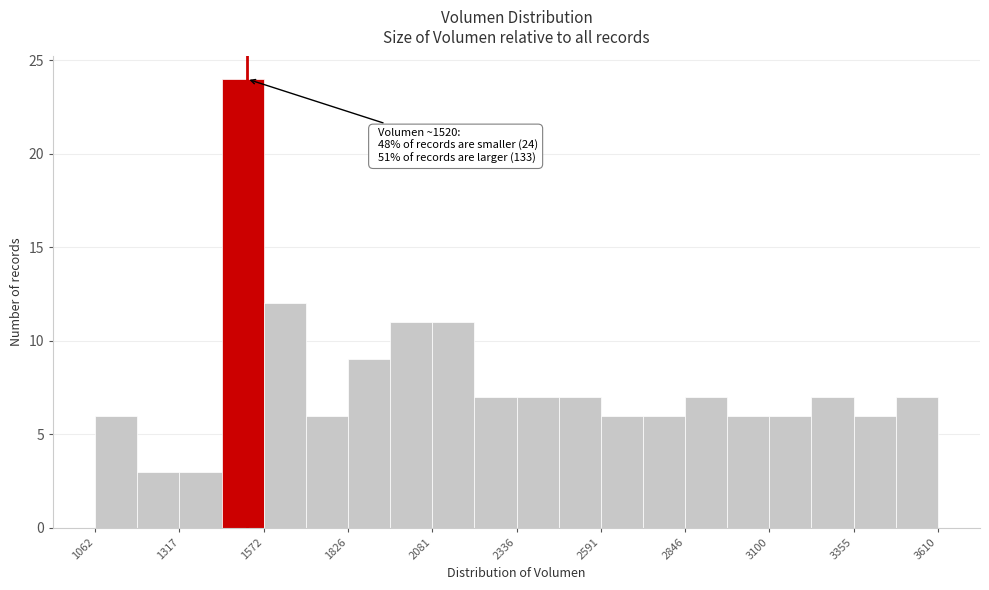

Around what value on the x-axis is the tallest bar? Give the approximate position of its centre, as read against the axis.

1500